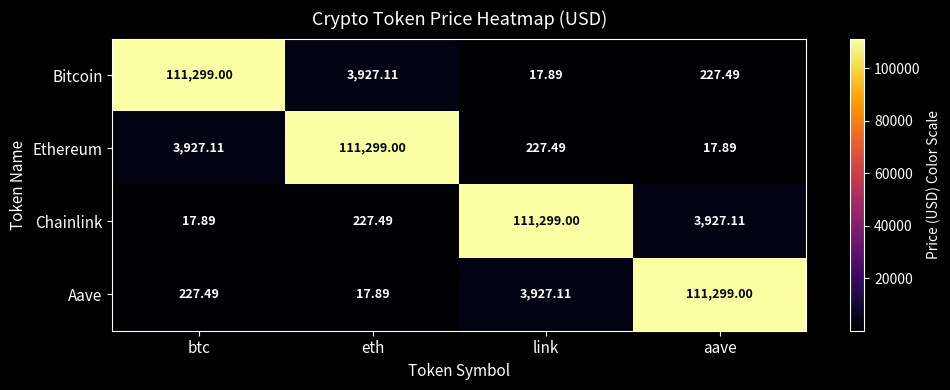

List the labels in order of Ethereum value, largest first.

eth, btc, link, aave